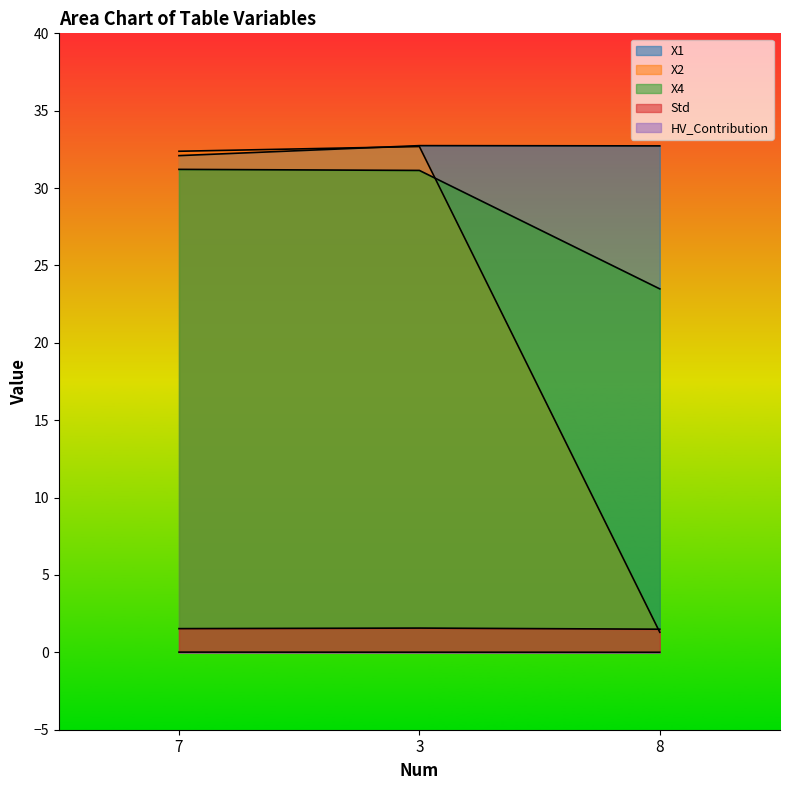

What is the label of the 3rd point from the right?

7